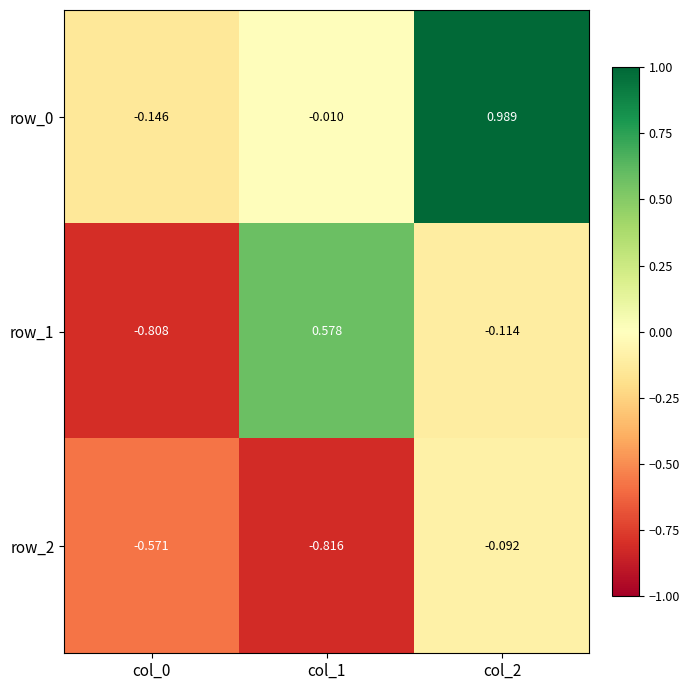

Is the value of row_2 at col_1 greater than the value of row_1 at col_2?

No